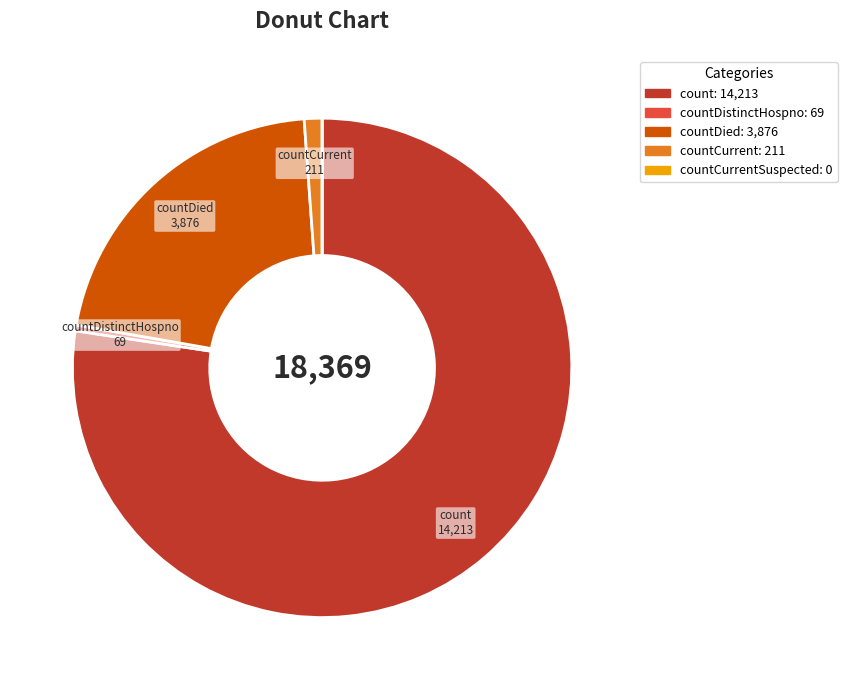

Is there any slice that represents more than half of the pie?

Yes